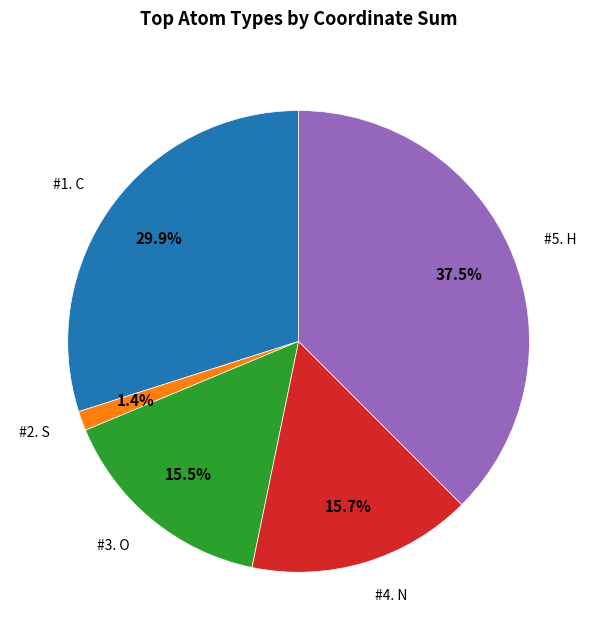

Do #3. O and #4. N together represent more than half of the pie?

No